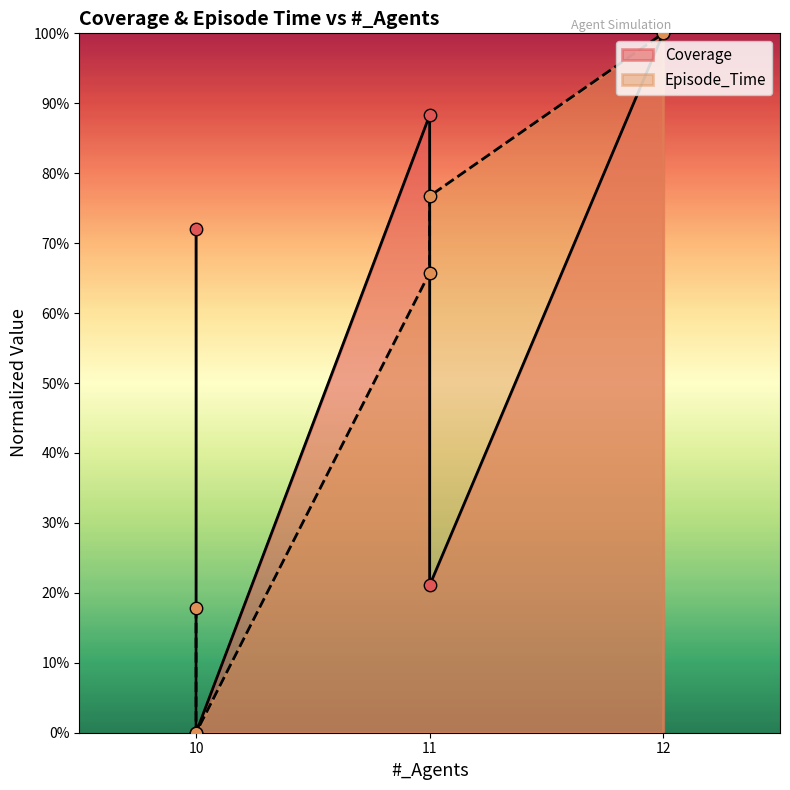

What is the total value across all series at 10?

0.9